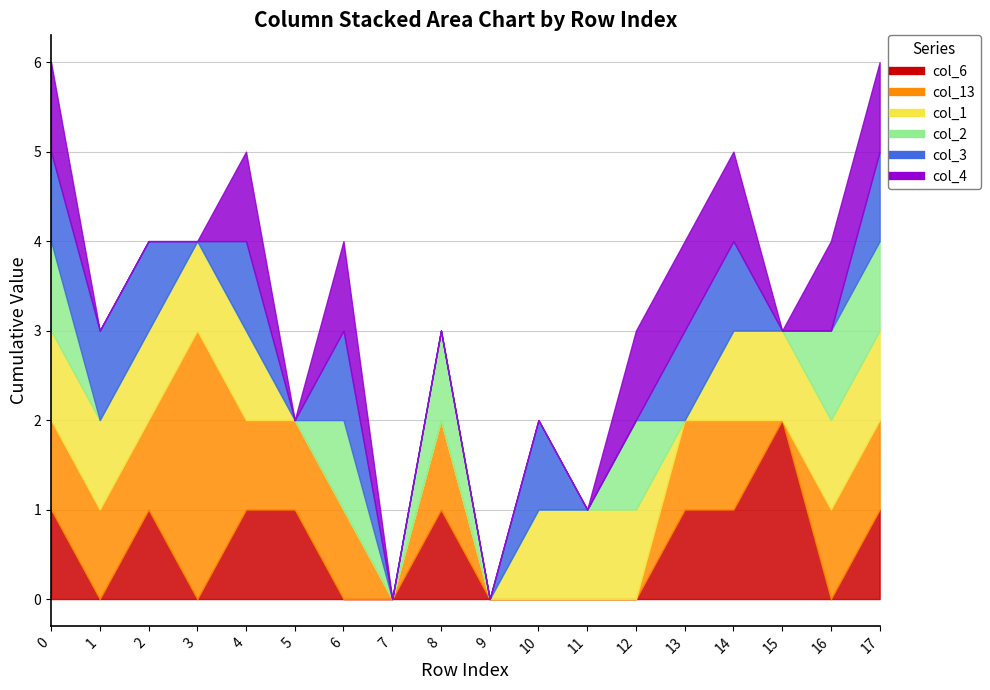

At which category does the chart reach its minimum across all series?

col_1